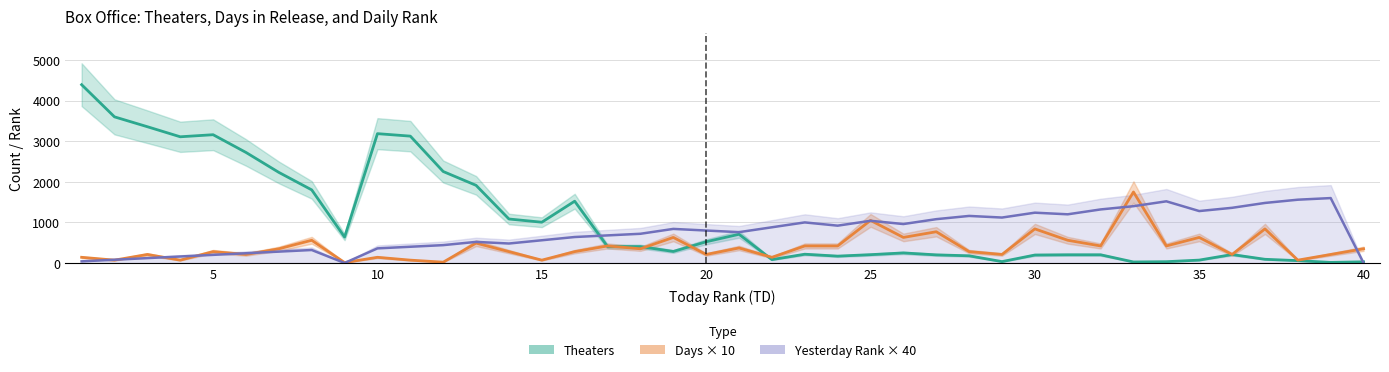

At which label does YD first exceed 800?

19